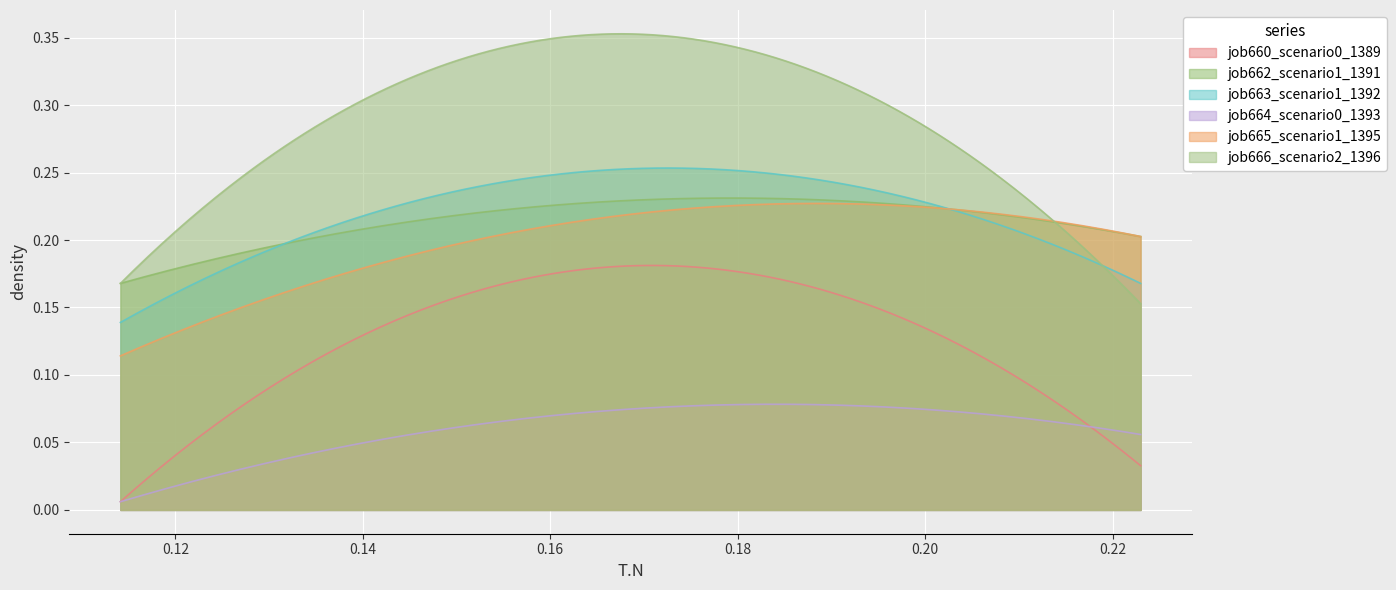

Reading left to right, transcribe all the data shown in this chart.

job660_scenario0_1389: 0.0	0.1	0.0
job662_scenario1_1391: 0.2	0.2	0.2
job663_scenario1_1392: 0.1	0.2	0.2
job664_scenario0_1393: 0.0	0.1	0.1
job665_scenario1_1395: 0.1	0.2	0.2
job666_scenario2_1396: 0.2	0.3	0.2